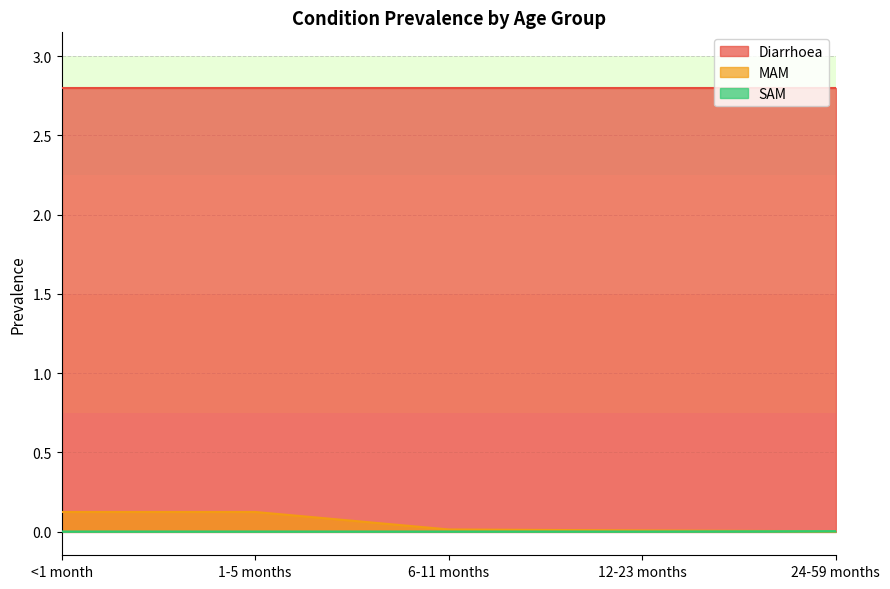

Does the chart have visible grid lines?

Yes